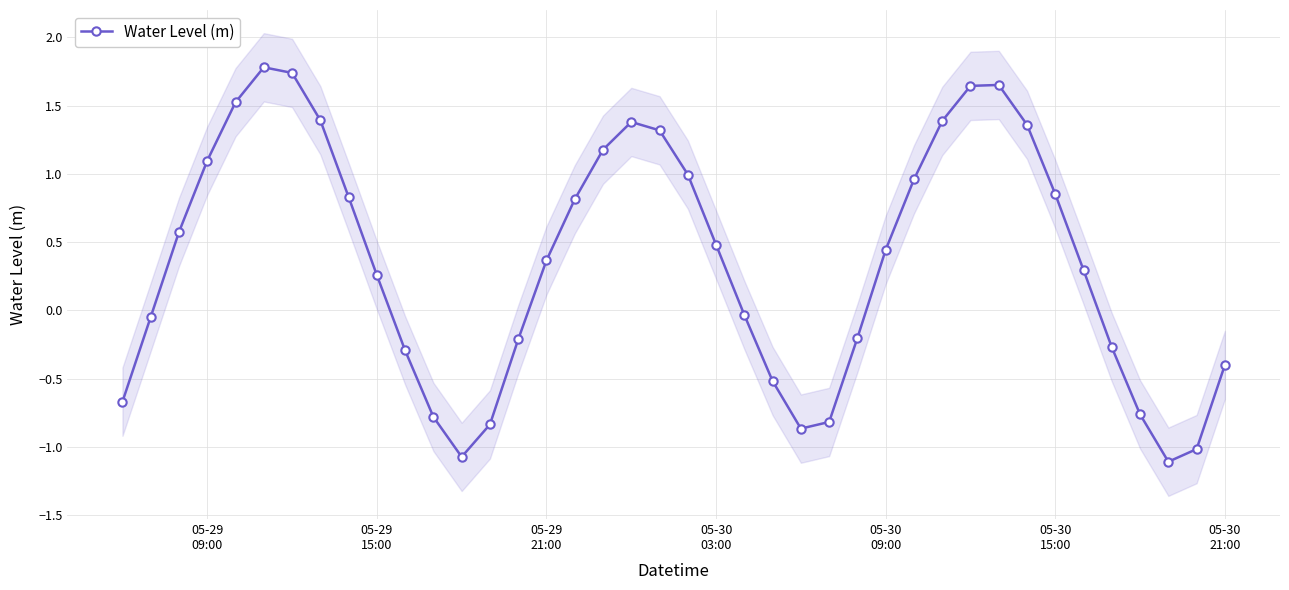

What is the sum of all values?

14.4